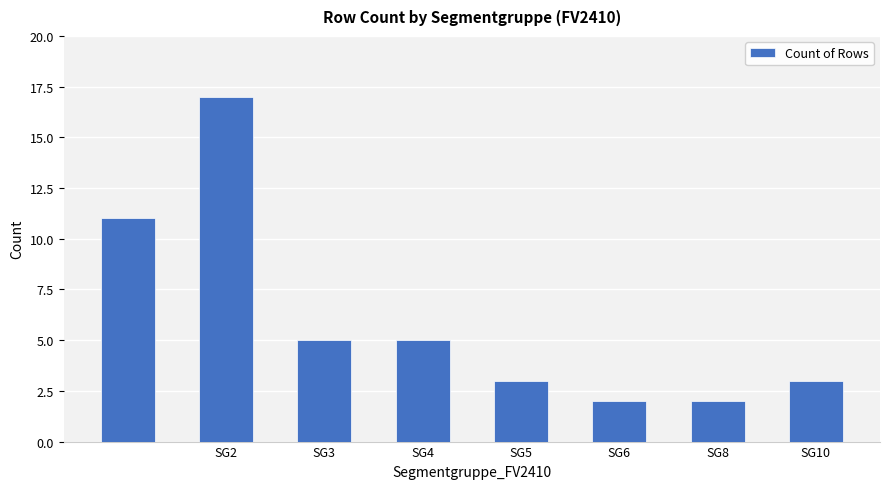

Reading left to right, what are all the values shown in this chart?

11	17	5	5	3	2	2	3